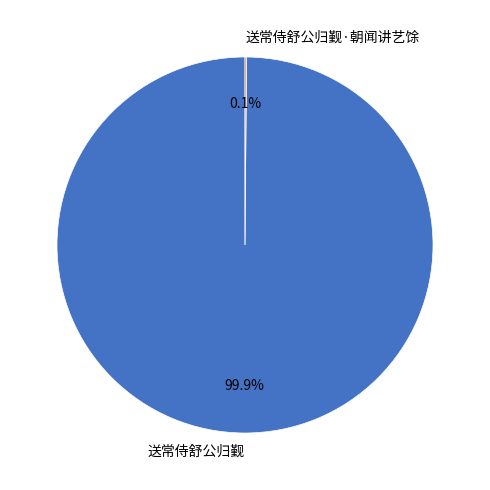

Which category has the biggest portion of the pie?

送常侍舒公归觐